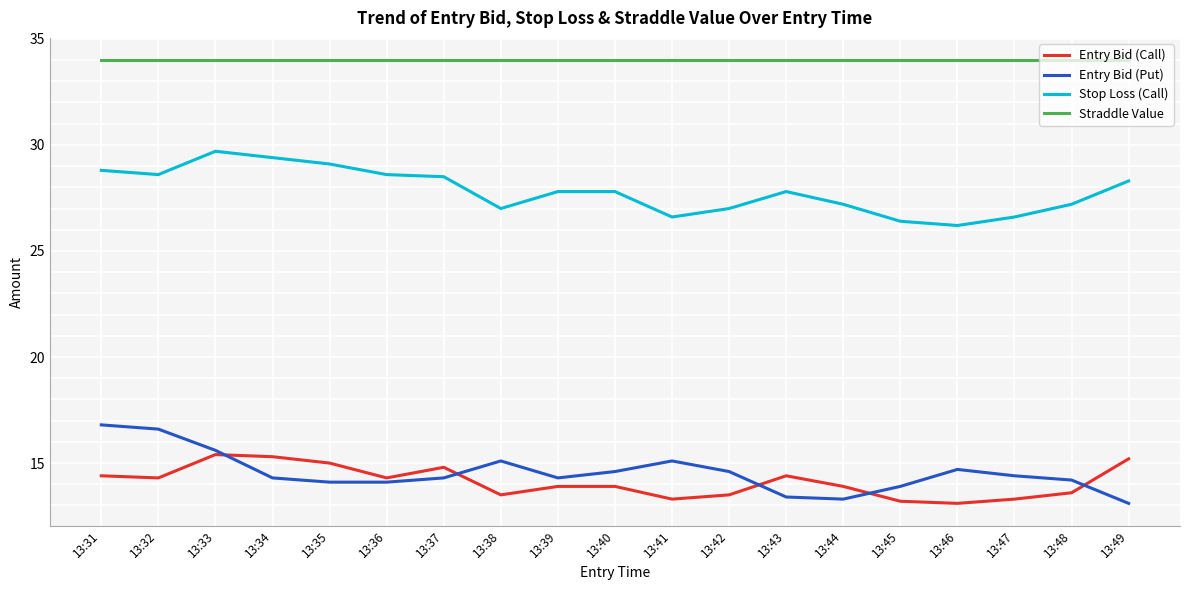

Rank the series by their maximum value, from highest to lowest.

Straddle Value, Stop Loss (Call), Entry Bid (Put), Entry Bid (Call)